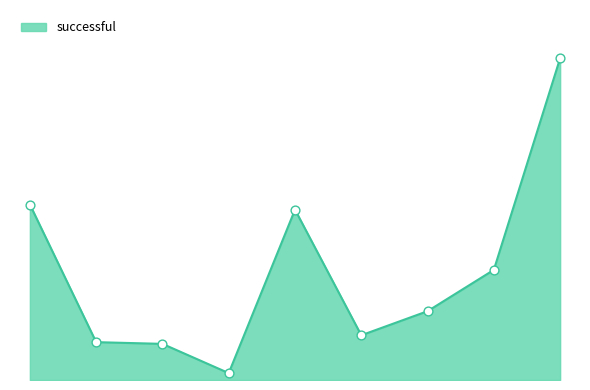

What is the change in value from games to technology?

+43